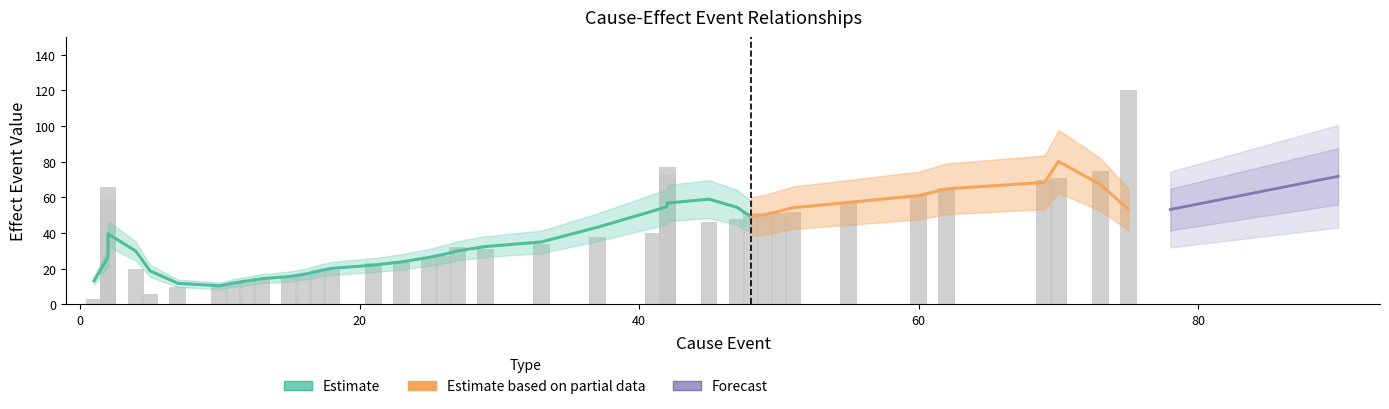

How many bars are there in total?

40